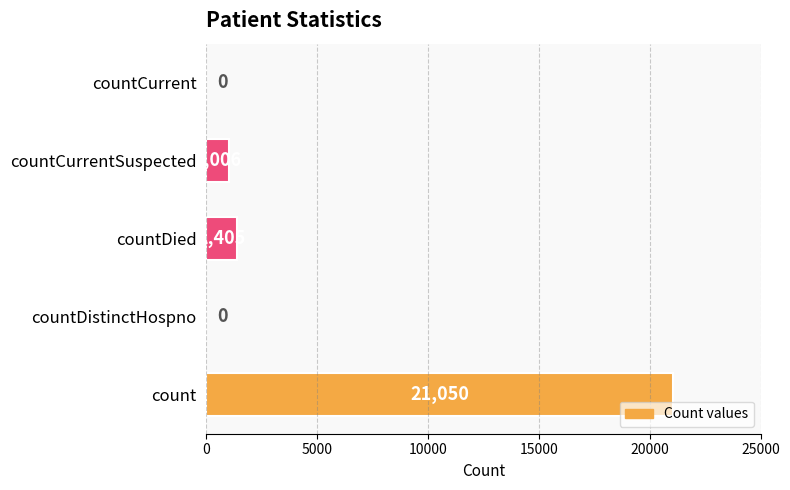

True or false: the data shows 1006 at countCurrentSuspected.

True